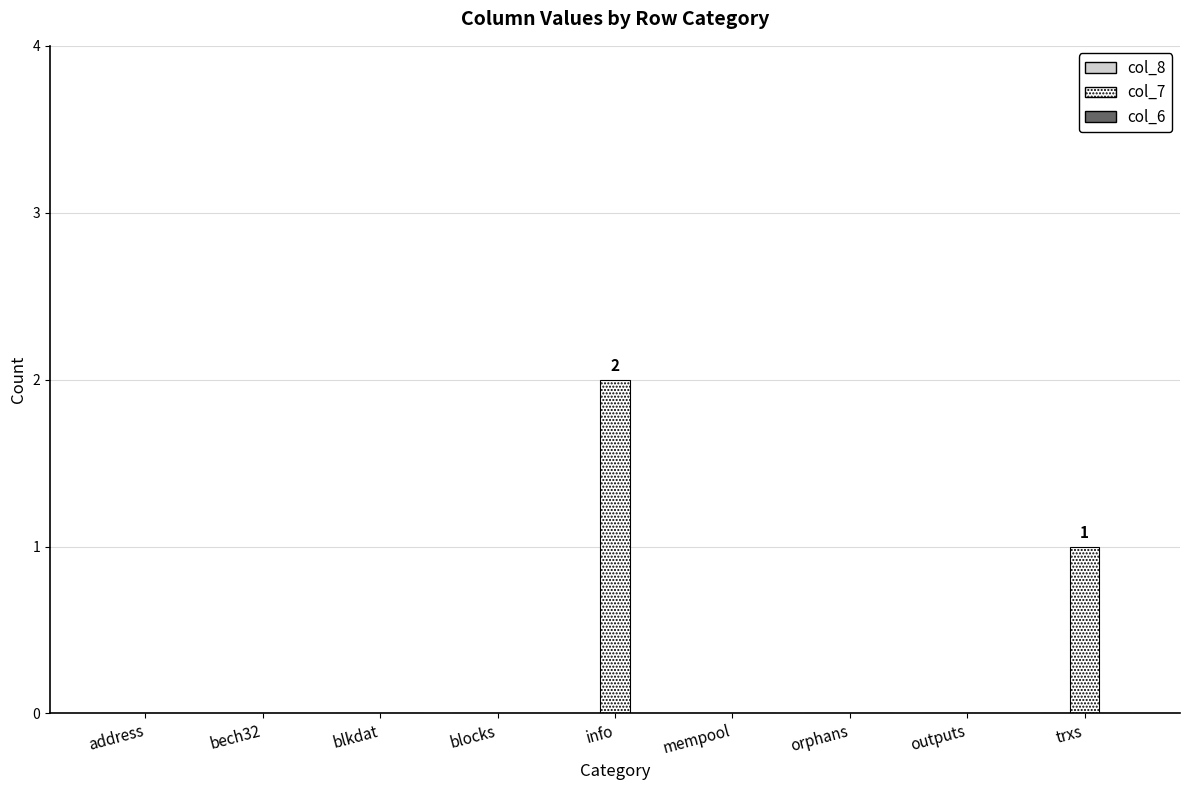

Are the bars horizontal?

No